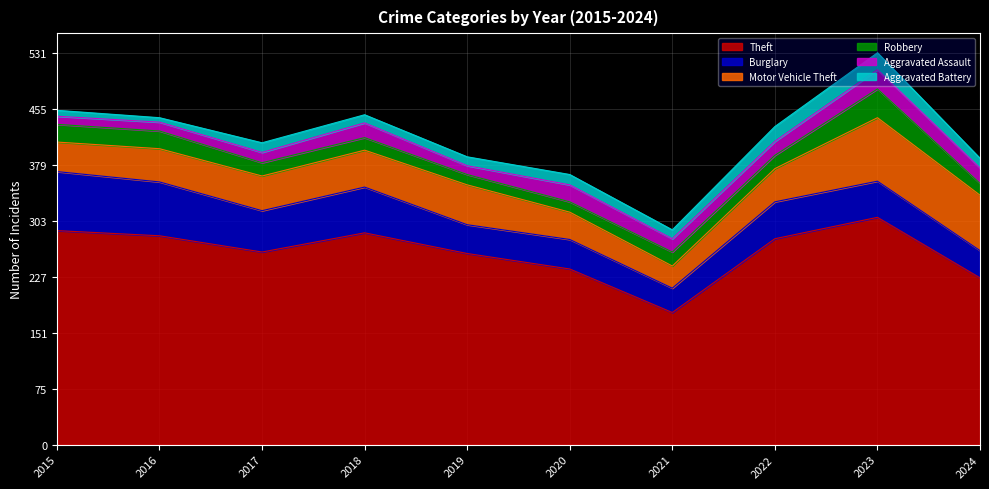

At which category is the sum across all series the highest?

2023